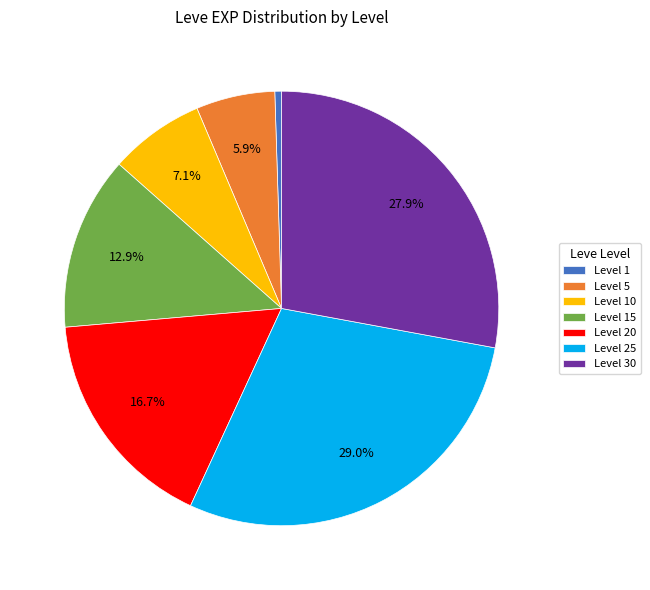

Is the sum of Level 15 and Level 30 greater than half?

No